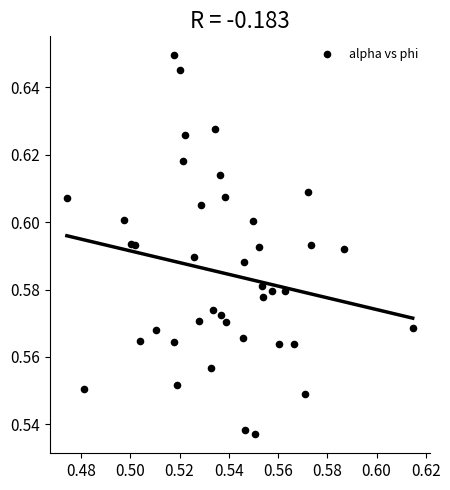

How many points are shown in the scatter plot?

40